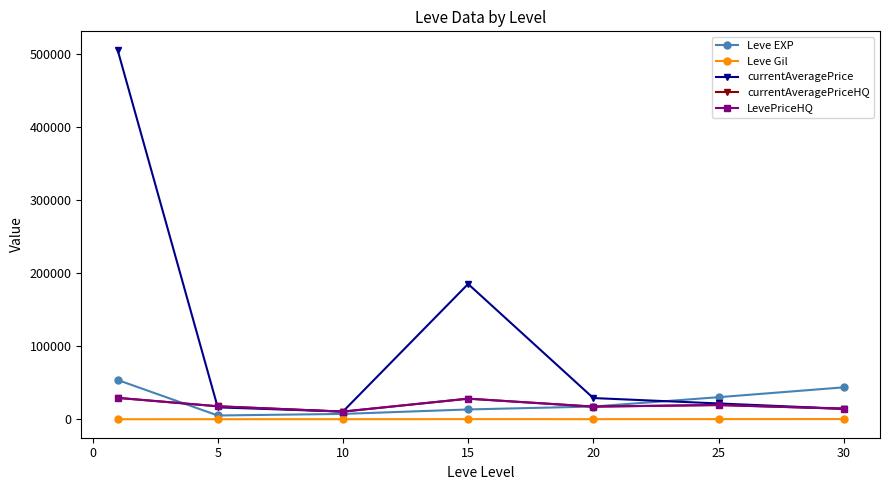

Is this an area chart (filled region under the line)?

No